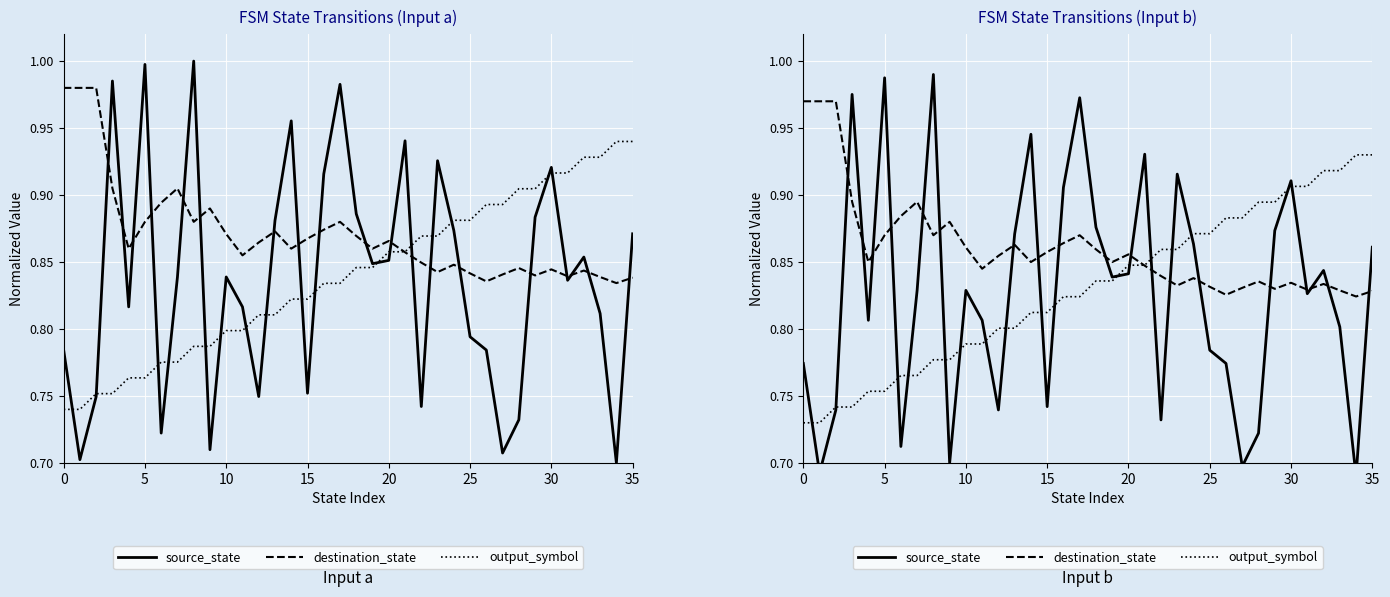

True or false: destination_state has more than 1 points higher than both neighbors.

True